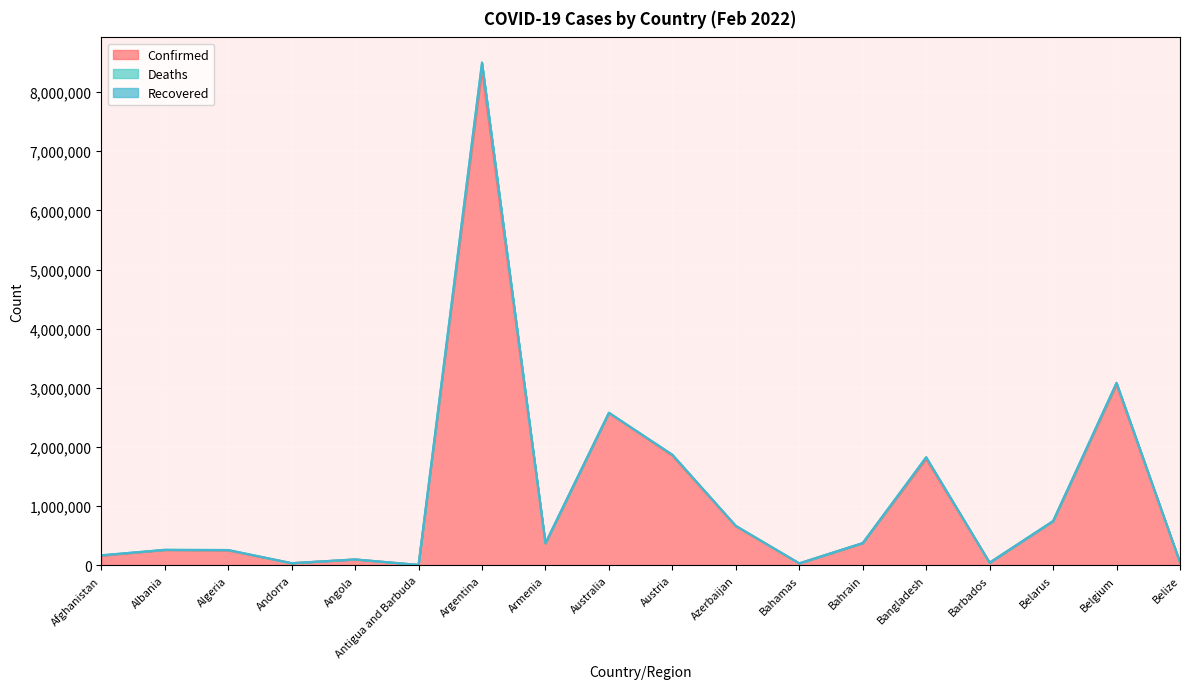

Reading left to right, transcribe all the data shown in this chart.

Confirmed: 162140	258543	252117	35958	98116	6558	8378656	367795	2575221	1855578	658470	32512	374575	1798833	44430	742953	3055925	50487
Deaths: 7409	3346	6579	145	1895	127	121273	8053	3835	14103	8734	746	1408	28394	280	6052	28957	625
Recovered: 0	0	0	0	0	0	0	0	0	0	0	0	0	0	0	0	0	0